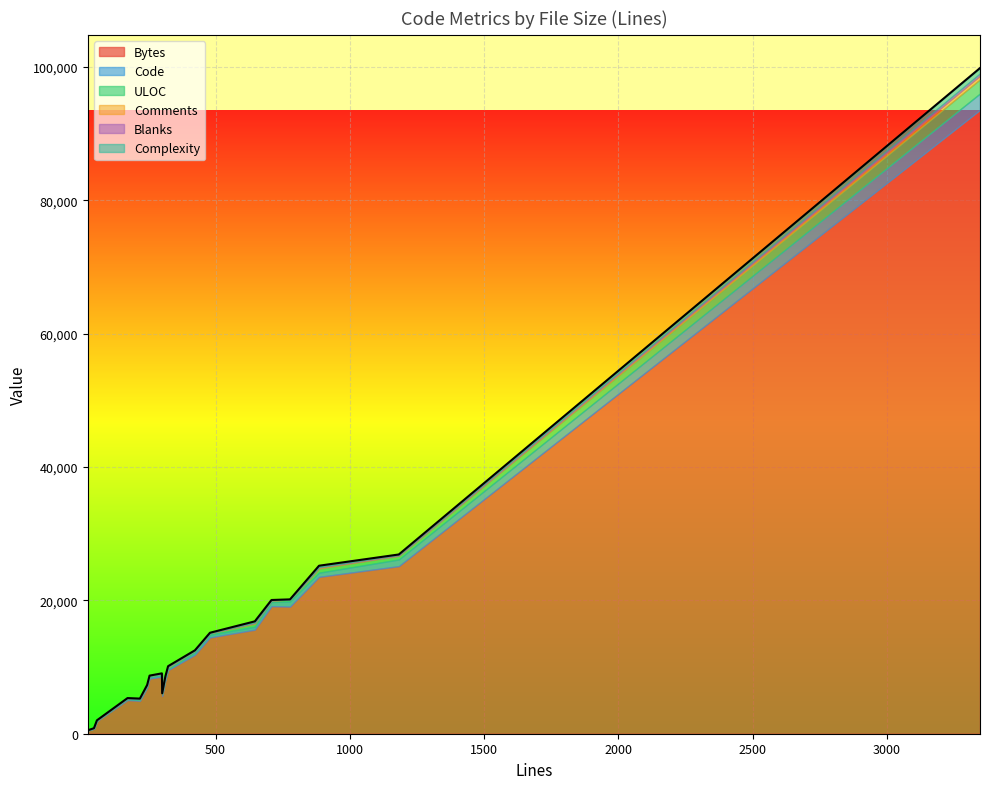

What is the sum of all Code values?

8561